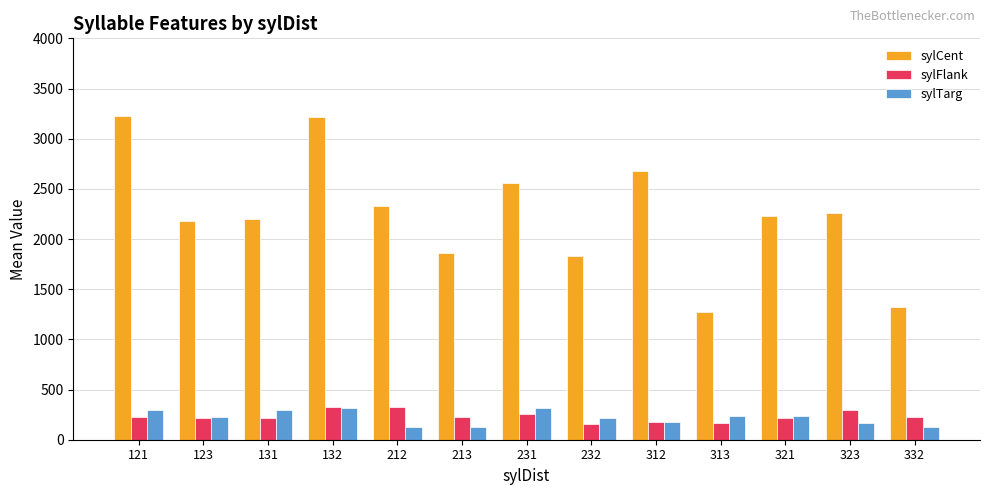

What is the average value of the sylFlank series?

231.9